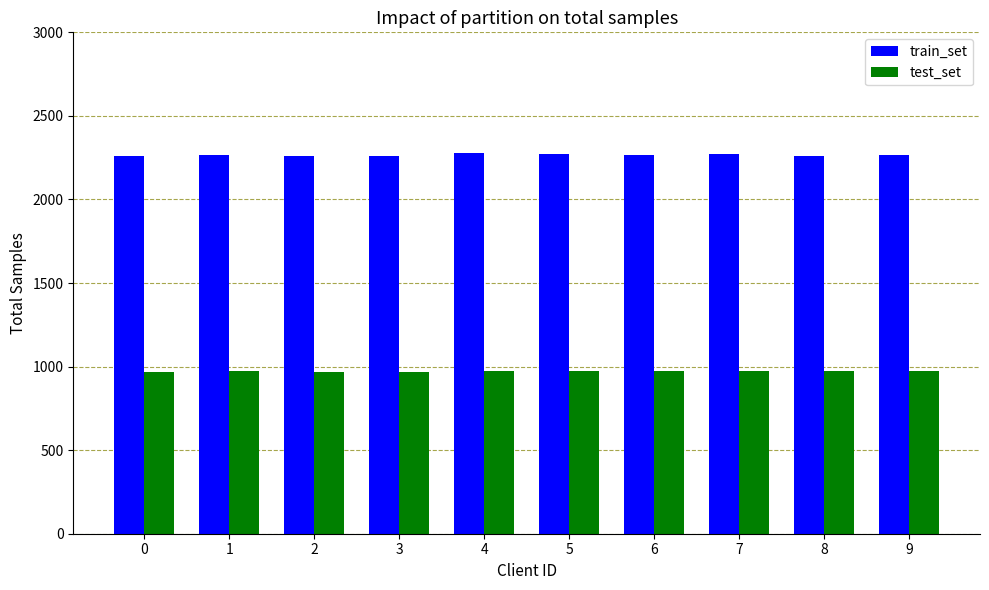

What is the smallest value displayed?

969